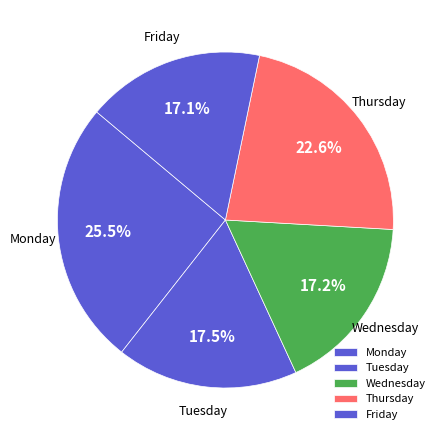

How much of the chart is everything except Thursday?

77.4%